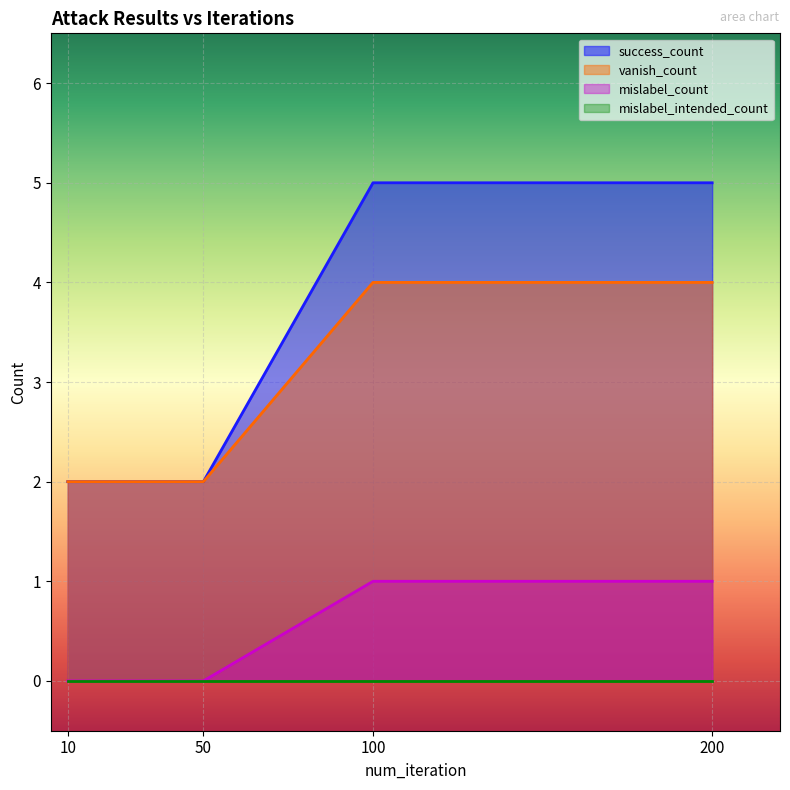

Where is vanish_count nearest to the value 3?

10